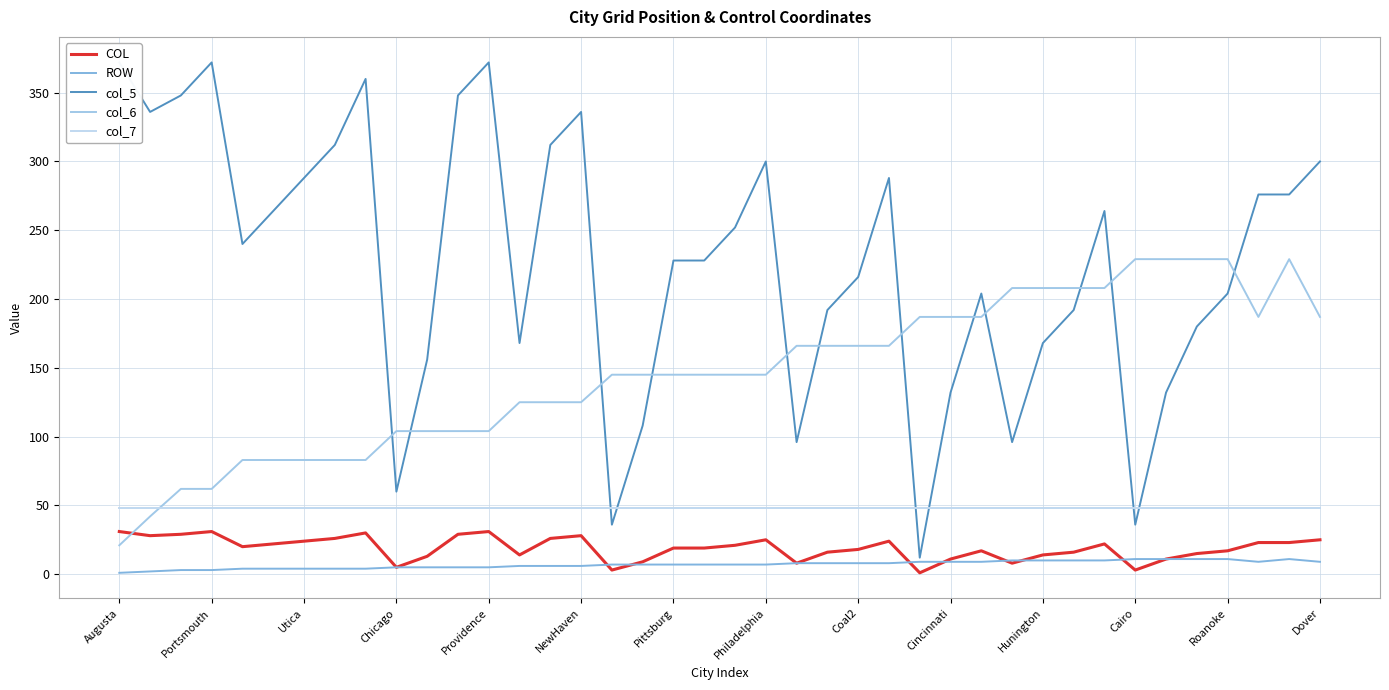

What is the value of the ROW point at the 6th from the left?

4